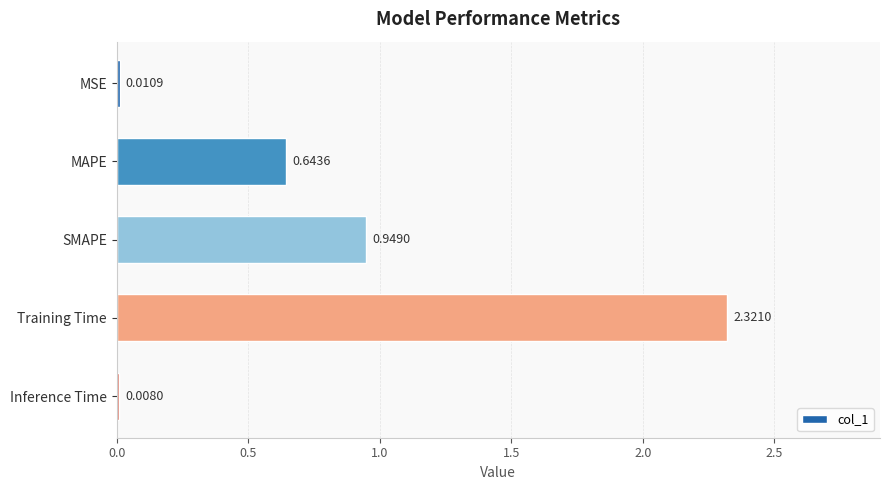

What is the sum of all values?

3.9